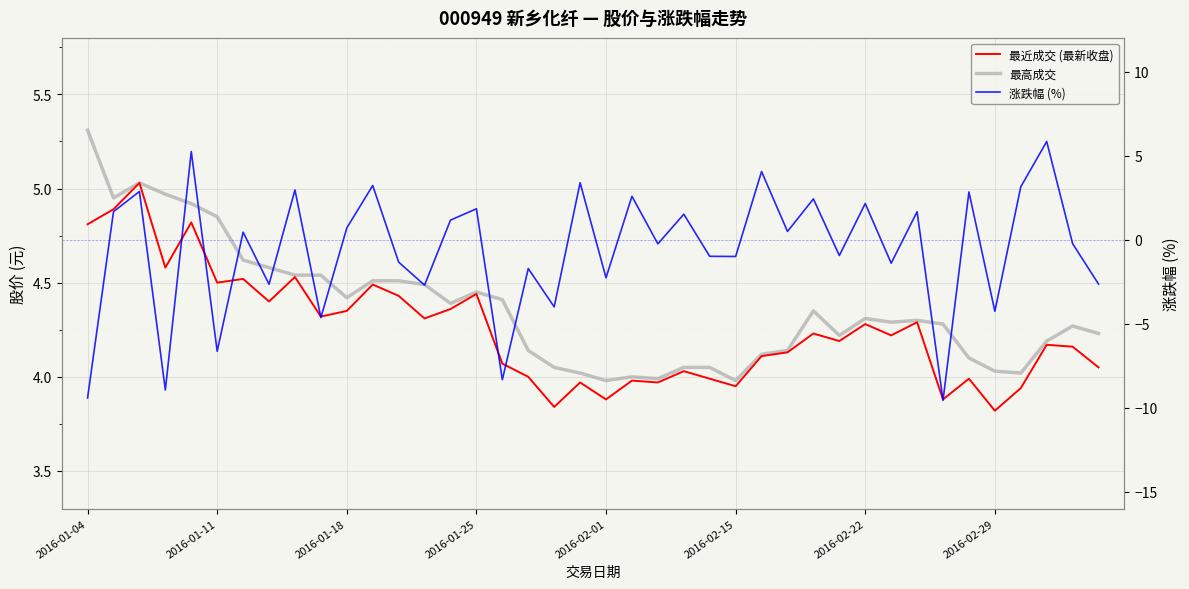

At which label does 最高成交 reach its peak?

2016-01-04